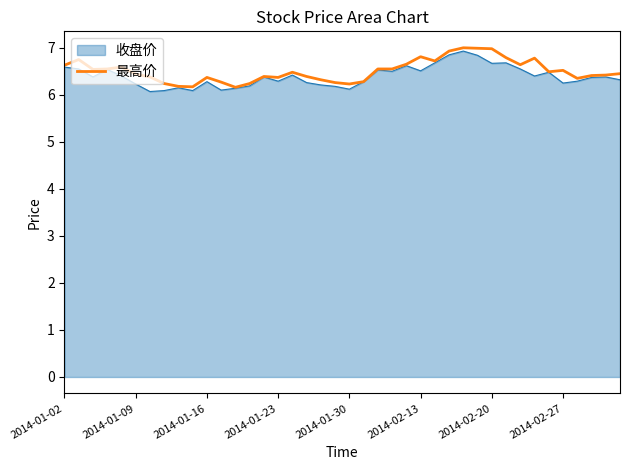

How many lines are shown in the chart?

2